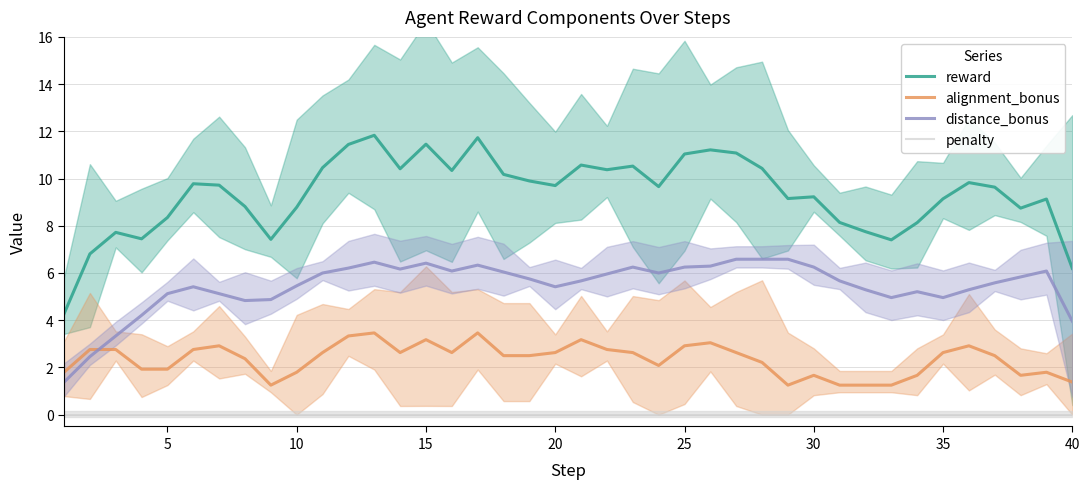

True or false: distance_bonus and reward cross at least once.

False